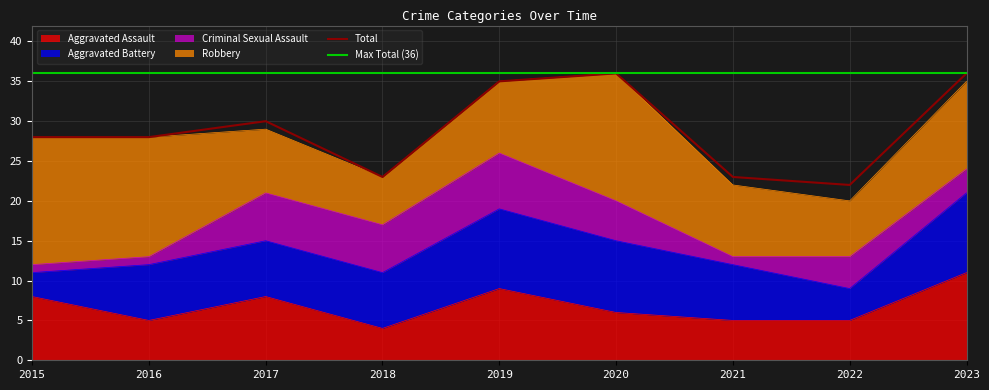

True or false: Robbery and Total cross at least once.

False